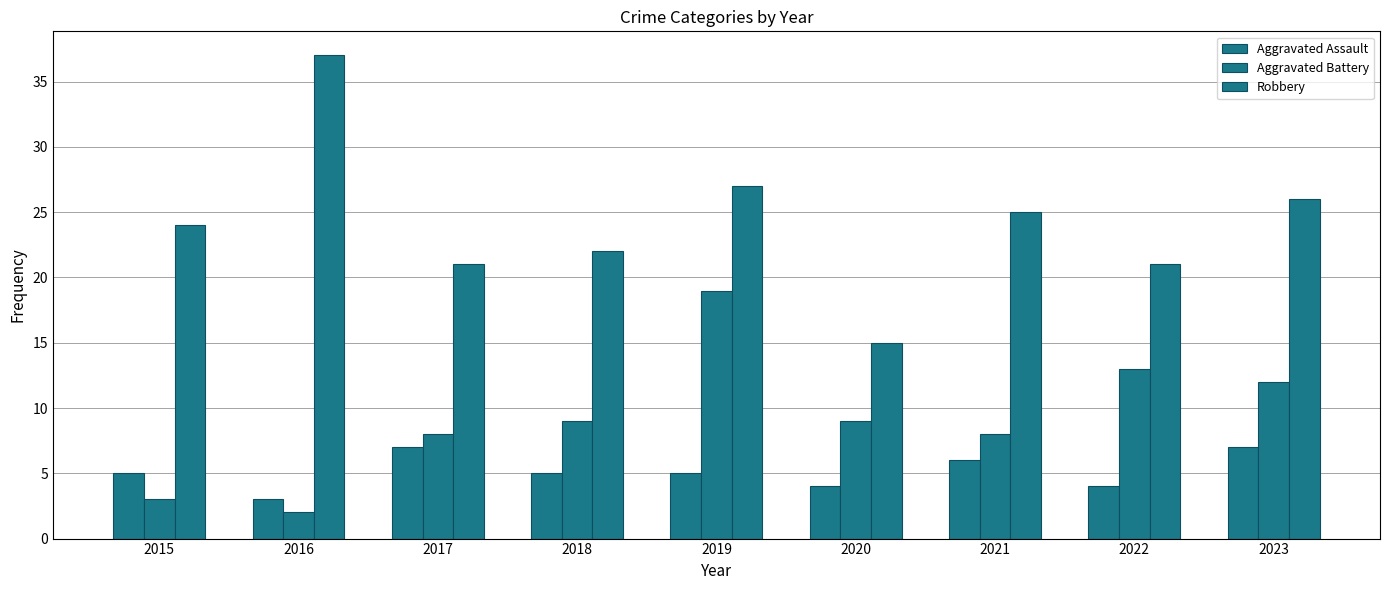

List the series in order of their peak value, highest first.

Robbery, Aggravated Battery, Aggravated Assault